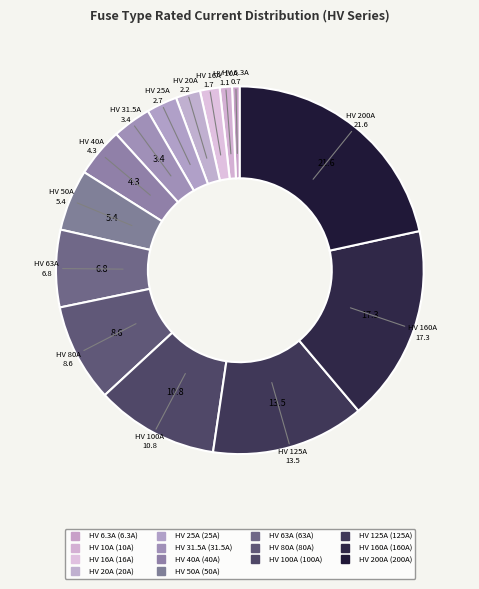

Rank the categories by value from lowest to highest.

HV 6.3A, HV 10A, HV 16A, HV 20A, HV 25A, HV 31.5A, HV 40A, HV 50A, HV 63A, HV 80A, HV 100A, HV 125A, HV 160A, HV 200A